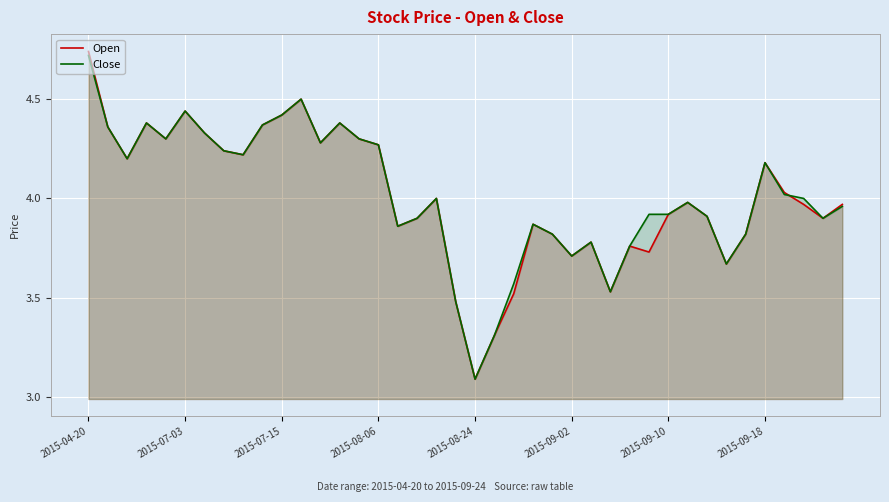

Rank the series by their maximum value, from highest to lowest.

Open, Close